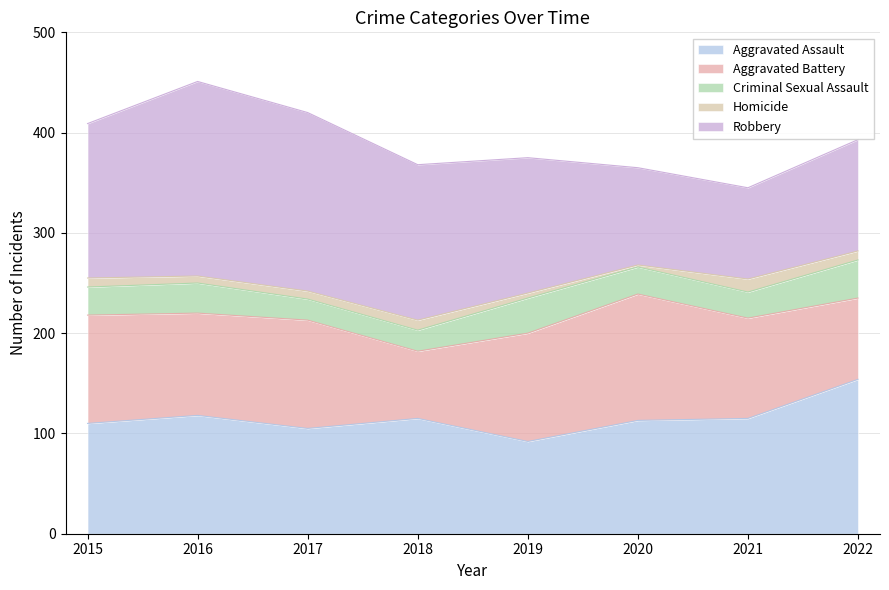

What is the value of the Robbery point at the 5th from the left?

135